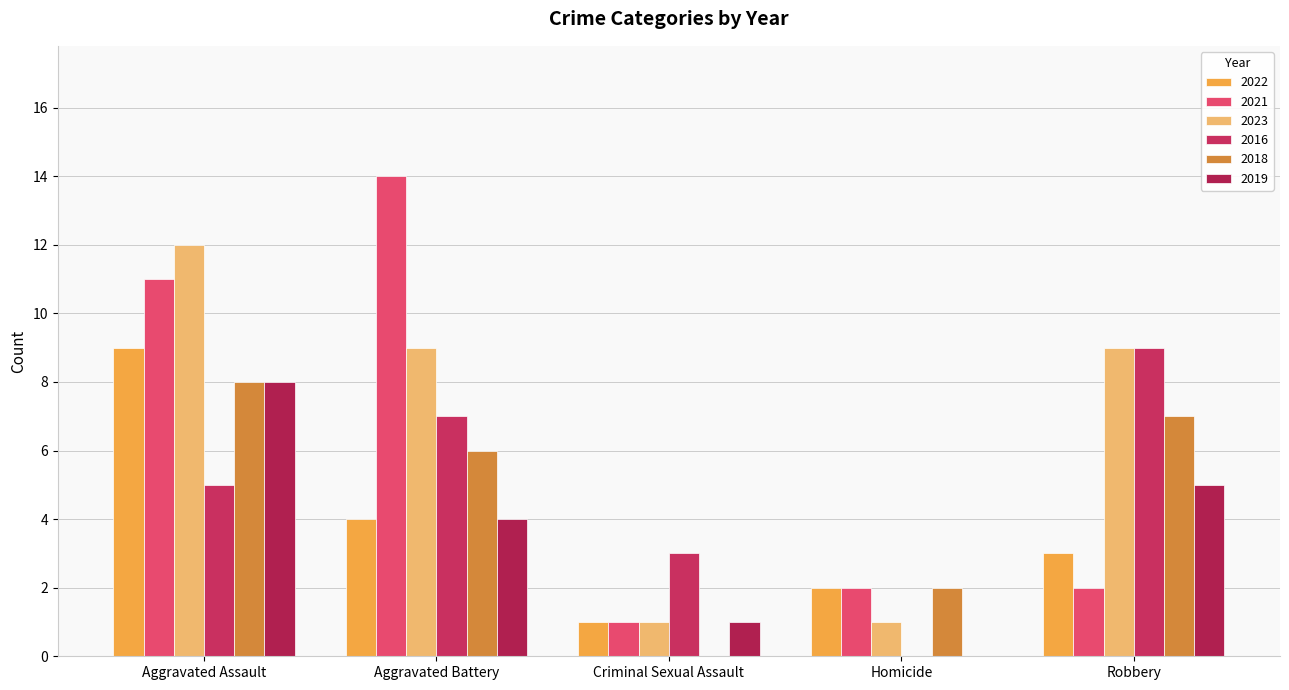

The 2021 series shows 3 at Homicide. True or false?

False